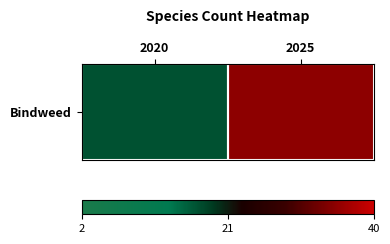

What is the change in value from 2020 to 2025?

+18